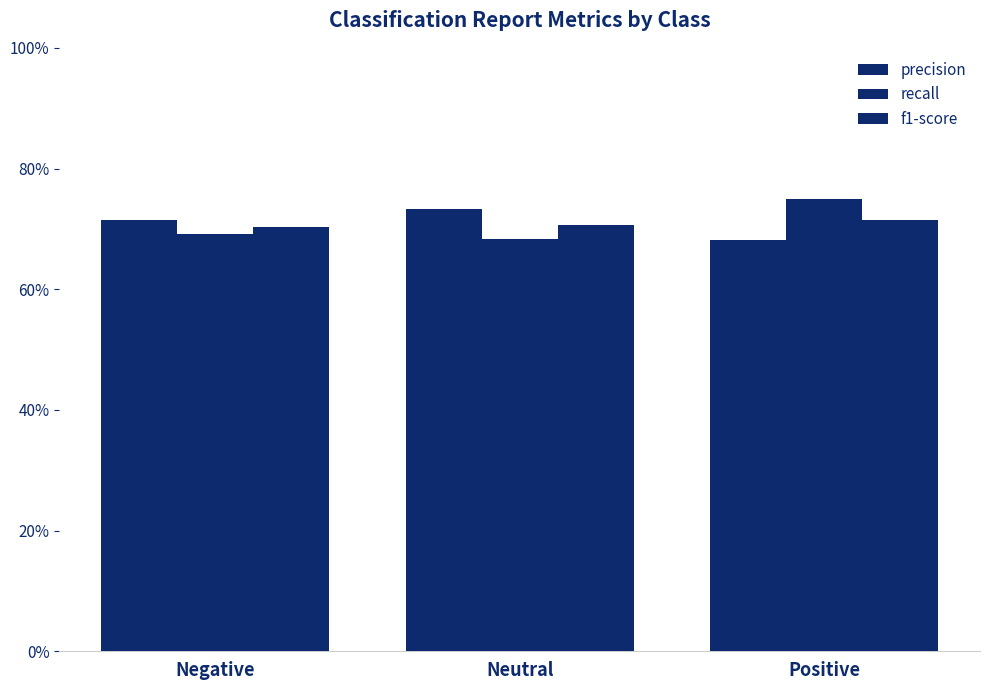

Is it true that precision equals 0.7 at Positive?

True